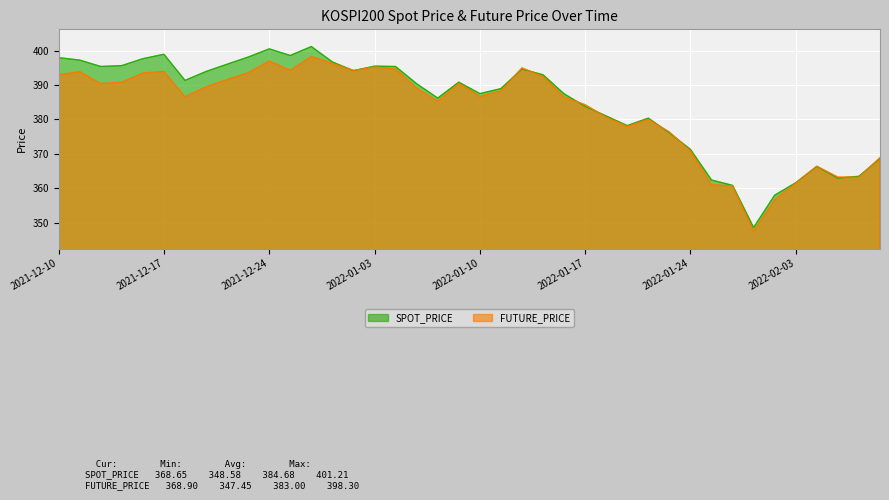

What are all the series names shown in the legend?

SPOT_PRICE, FUTURE_PRICE